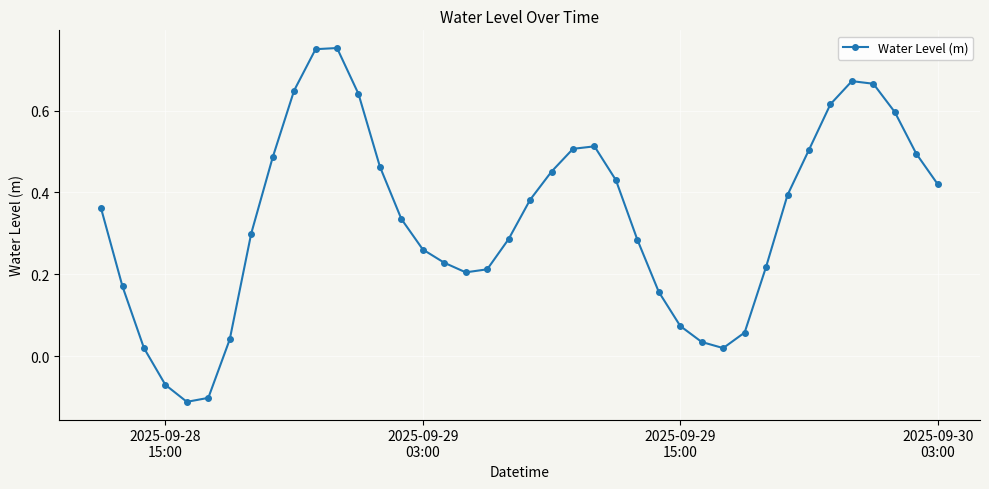

What is the sum of all values?

13.4